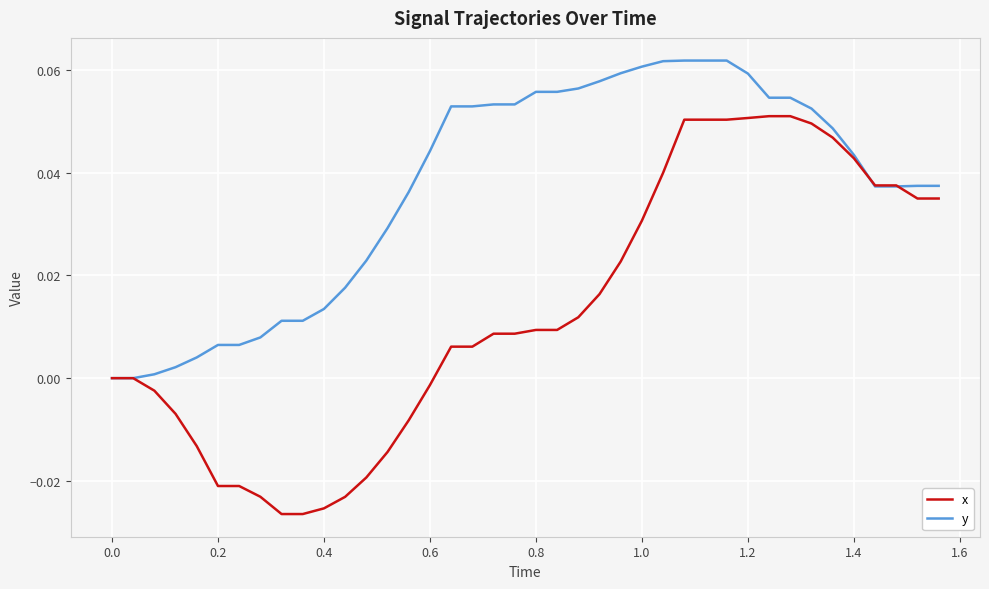

Rank the series by their average value, from highest to lowest.

y, x